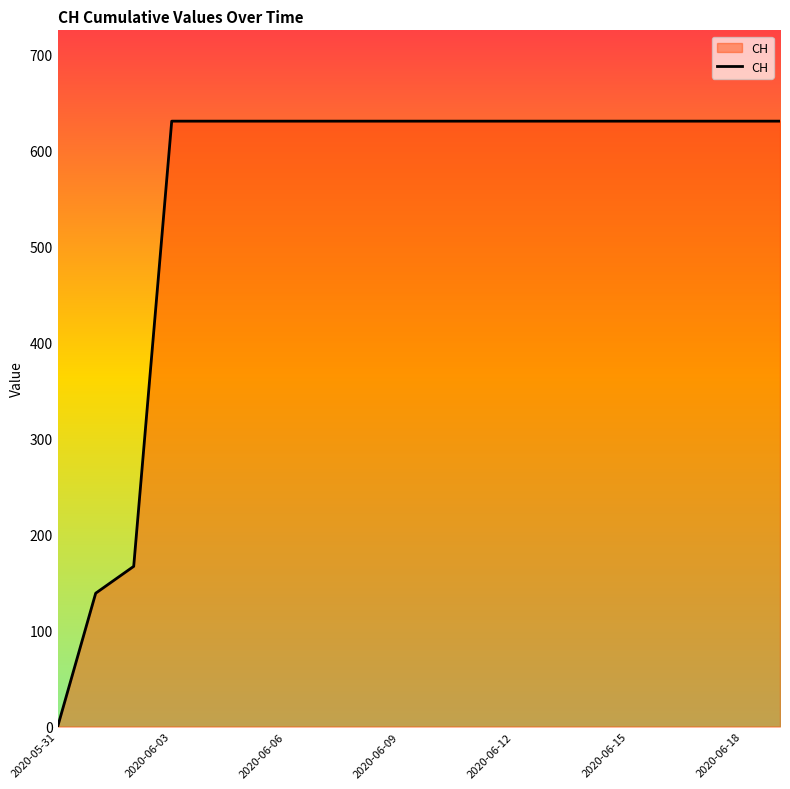

What is the maximum value shown in the chart?

631